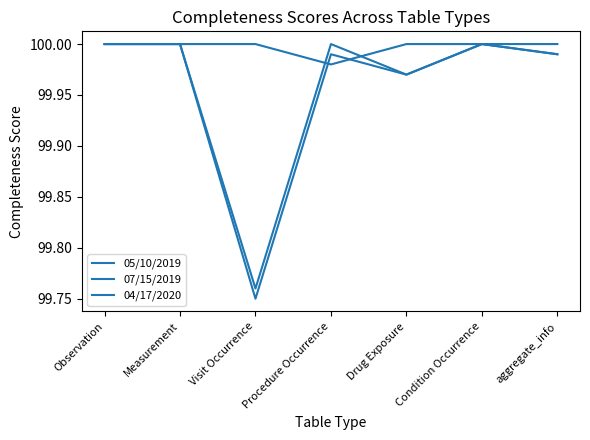

Does the chart display data point markers on the line(s)?

No